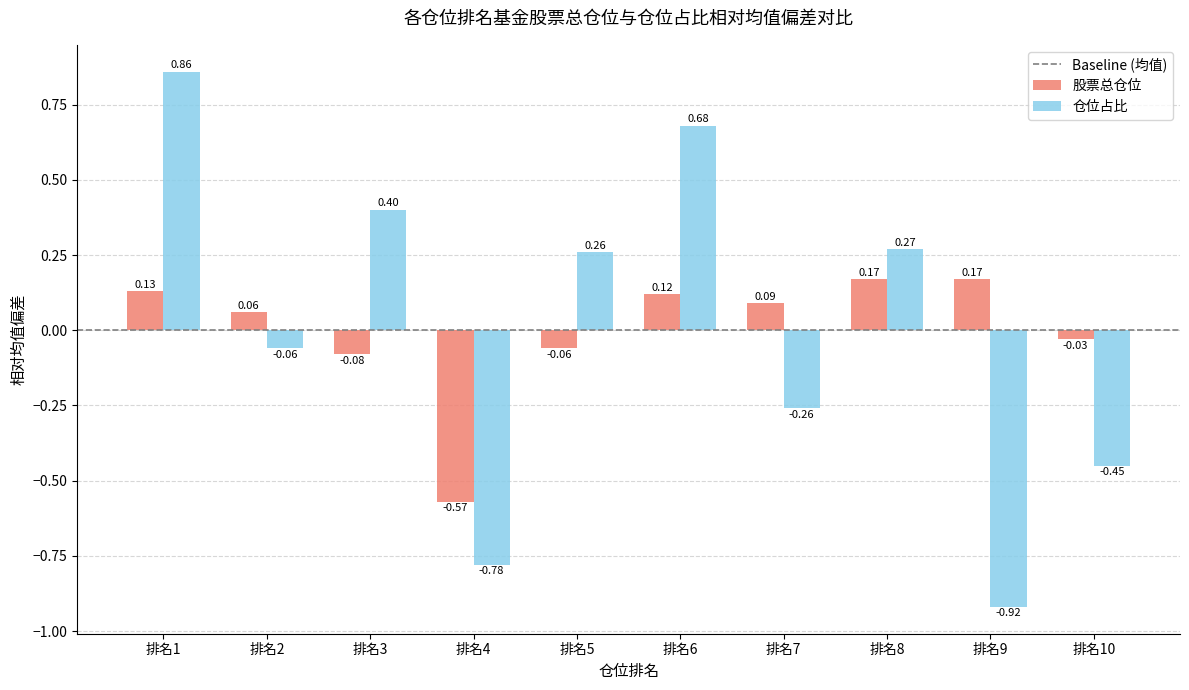

At how many categories does at least one series exceed 0?

8